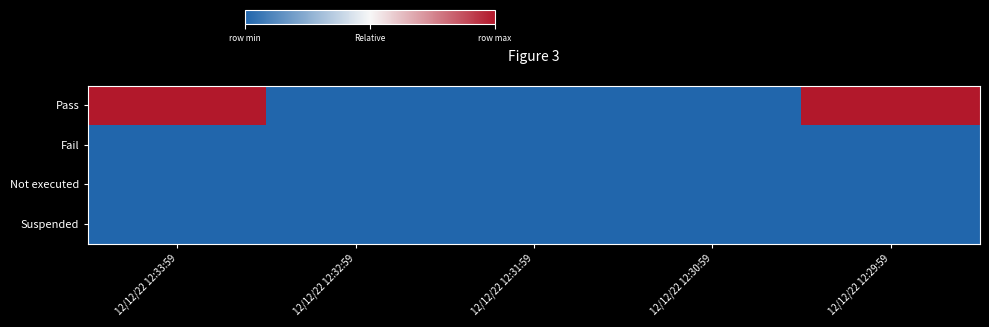

Rank the series by their maximum value, from lowest to highest.

Fail, Not executed, Suspended, Pass